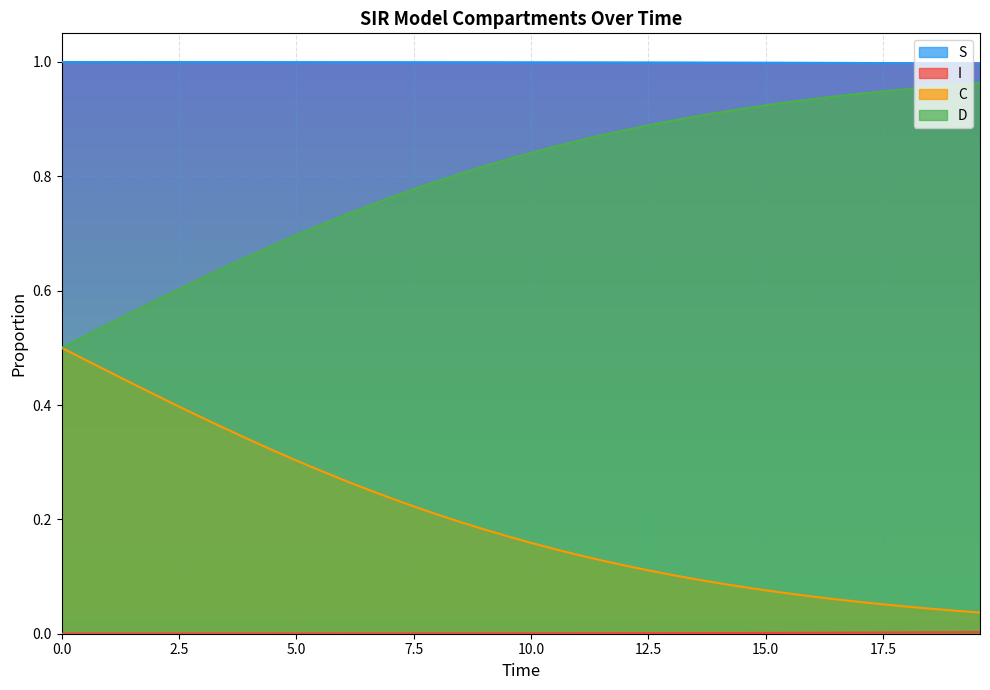

Rank the series by their maximum value, from highest to lowest.

S, D, C, I